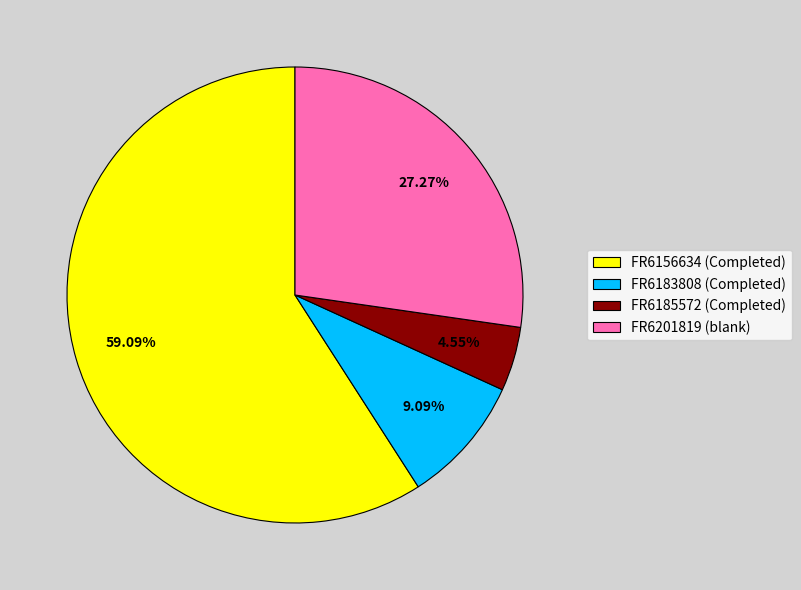

To the nearest percent, what is the combined percentage of FR6183808 (Completed) and FR6156634 (Completed)?

68%